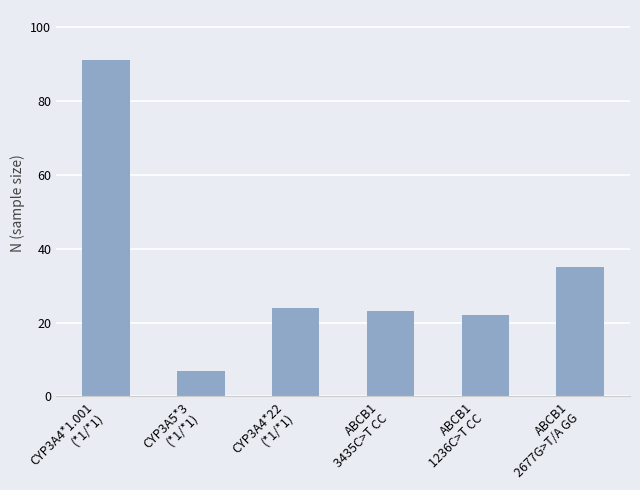

What is the smallest value displayed?

7